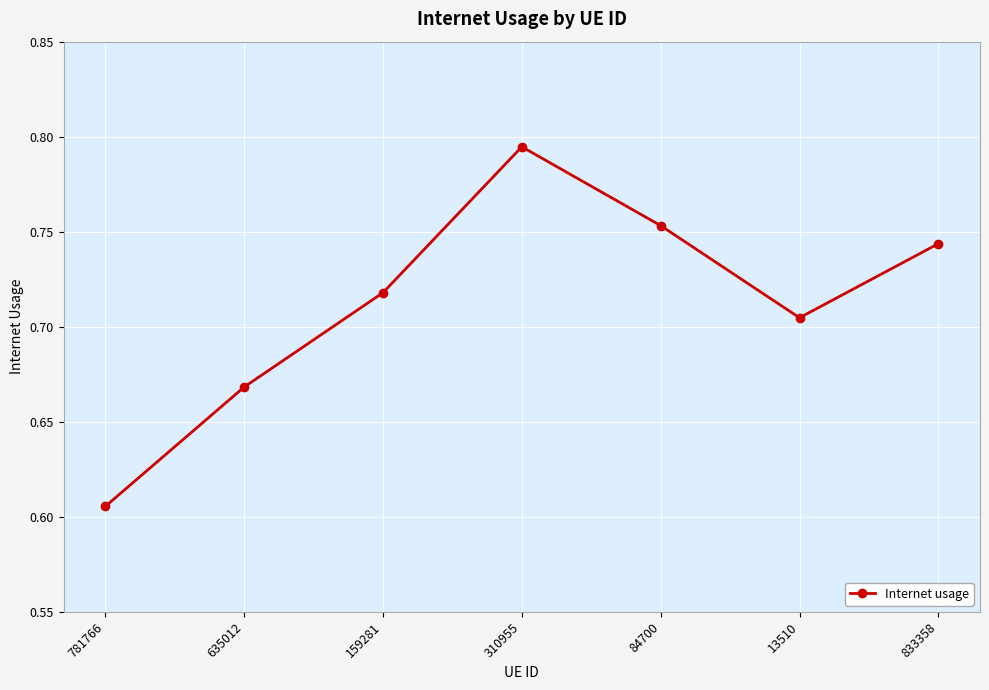

Which has a higher value, 159281 or 781766?

159281